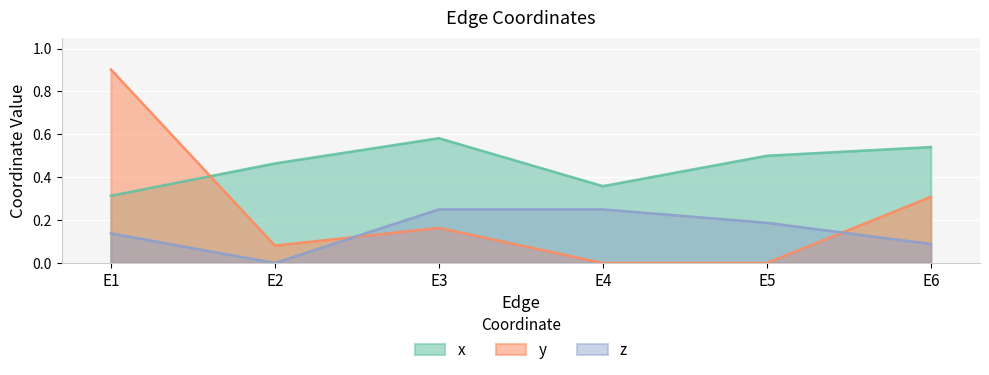

After their last crossing, which series has the higher values: y or z?

y